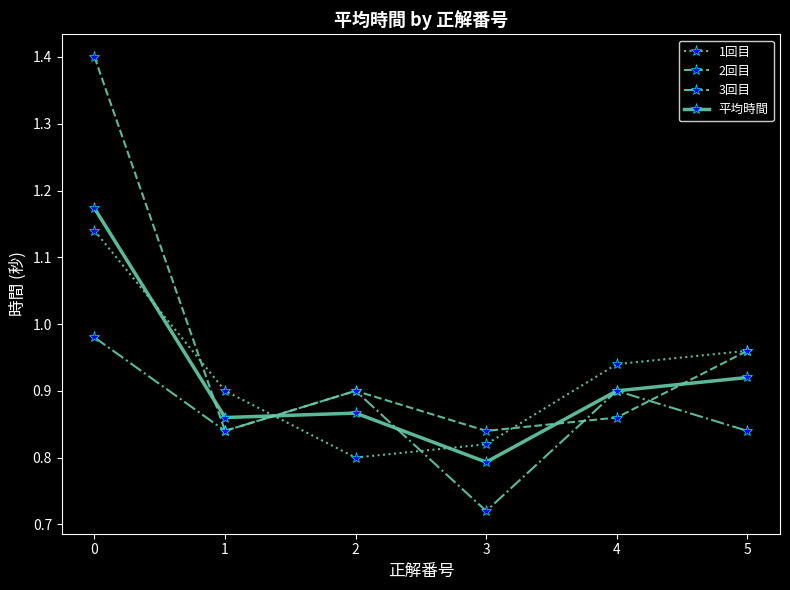

True or false: 1回目 has more than 2 interior local peaks.

False